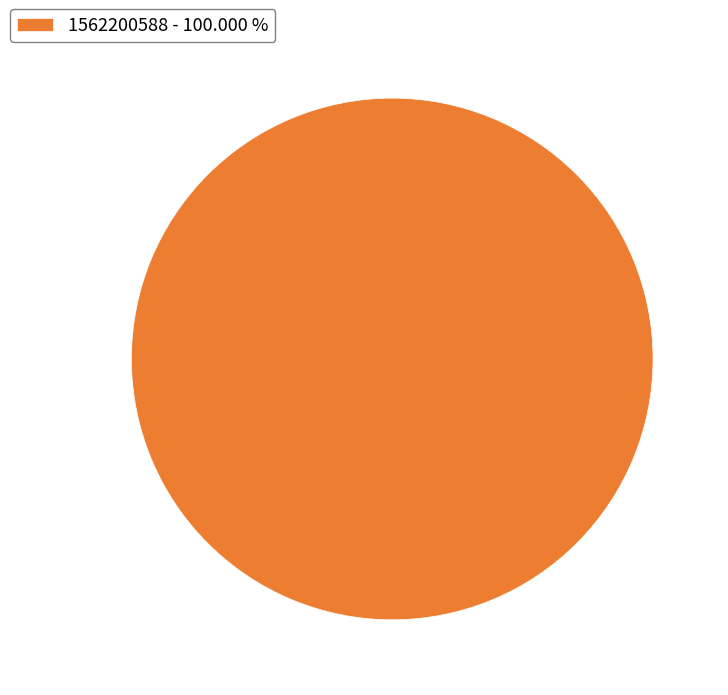

Is 1562200588 - 100.000 % the majority of the pie?

Yes